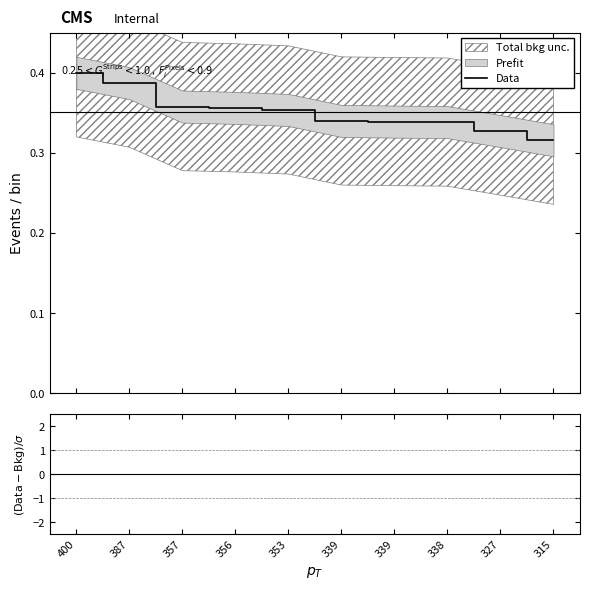

What is the value of the 3rd point from the left?

0.4